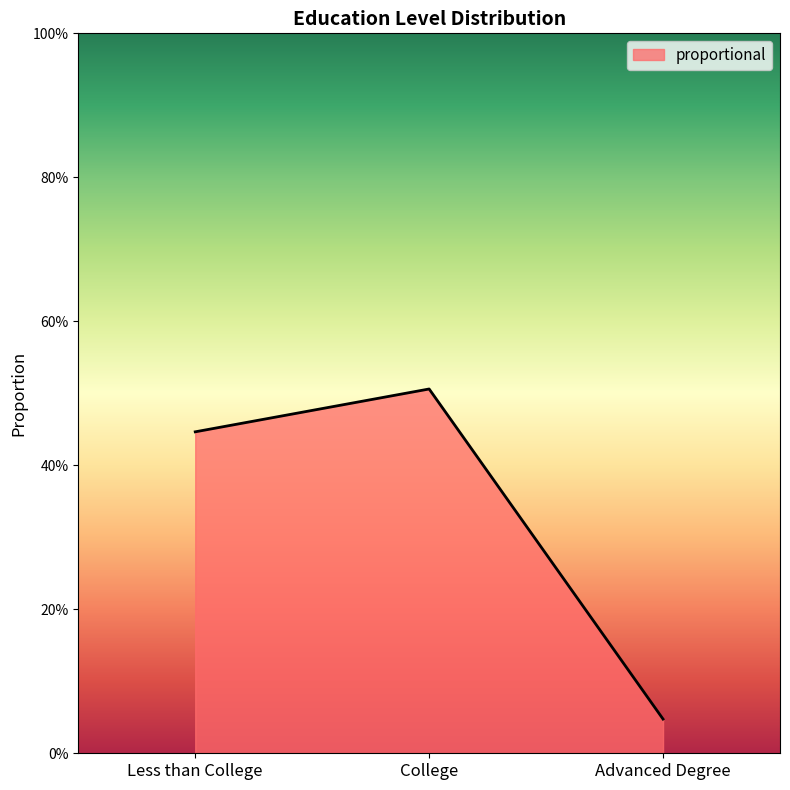

At which category does the chart reach its peak across all series?

College